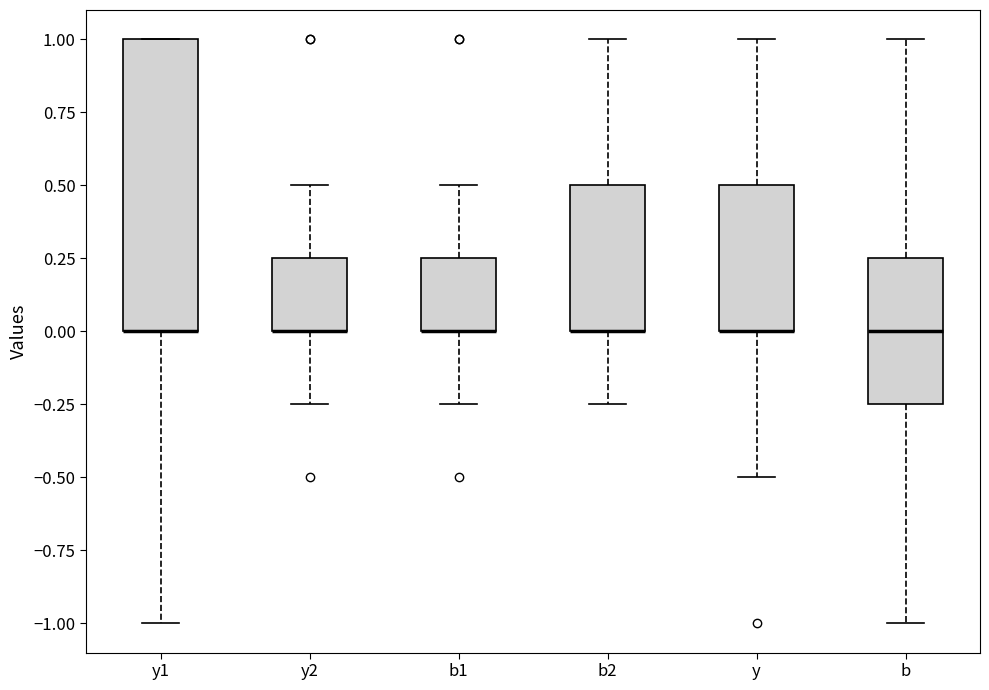

Reading left to right, transcribe this box plot: for each box, give where its median line is, the range the box spans, and where its two whiskers end, as read against the y-axis. The values are not printed on the chart, so give them approximately, as read against the axis.

y1: median 0.00 (drawn on the box's lower edge), box 0.00 to 1.00, whiskers -1.00 to 1.00
y2: median 0.00 (drawn on the box's lower edge), box 0.00 to 0.25, whiskers -0.25 to 0.50
b1: median 0.00 (drawn on the box's lower edge), box 0.00 to 0.25, whiskers -0.25 to 0.50
b2: median 0.00 (drawn on the box's lower edge), box 0.00 to 0.50, whiskers -0.25 to 1.00
y: median 0.00 (drawn on the box's lower edge), box 0.00 to 0.50, whiskers -0.50 to 1.00
b: median 0.00, box -0.25 to 0.25, whiskers -1.00 to 1.00